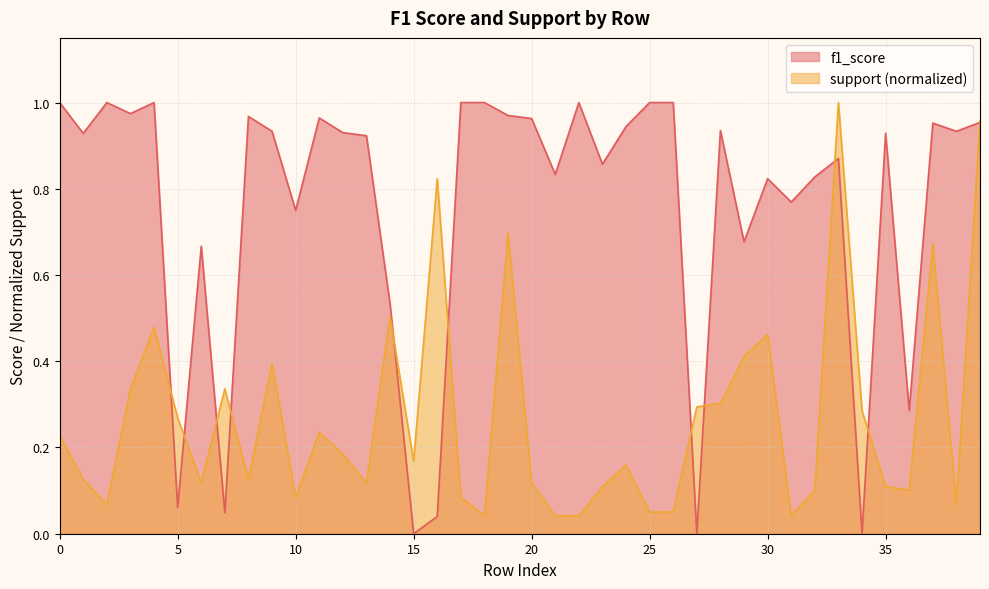

Which label corresponds to the smallest value in the chart?

15